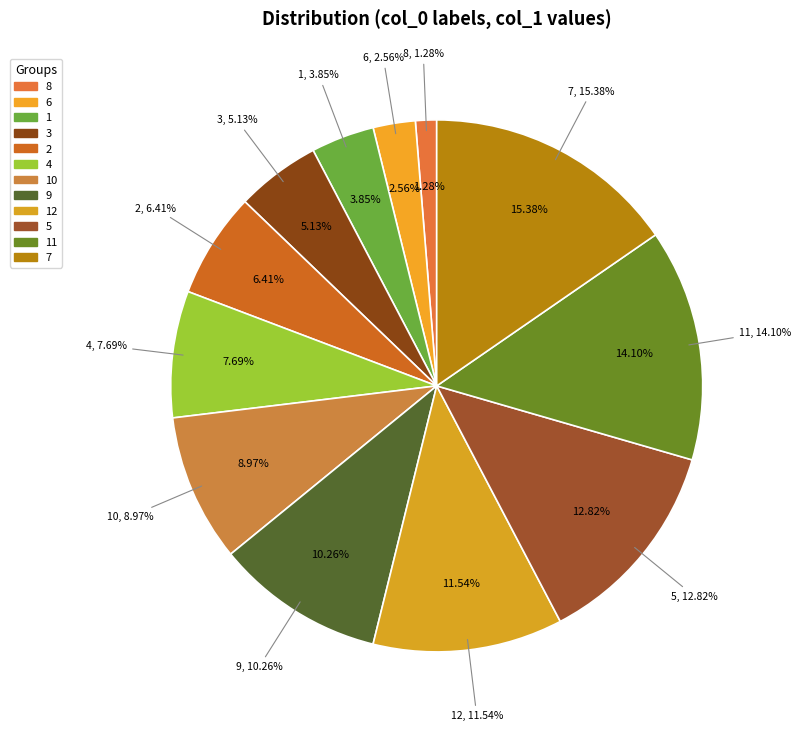

What is the total percentage of 7 and 12?

26.9%